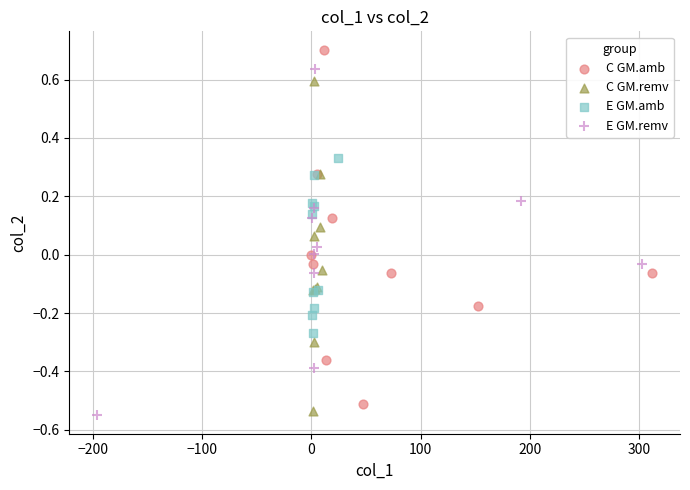

Which series reaches the maximum Y coordinate?

C GM.amb